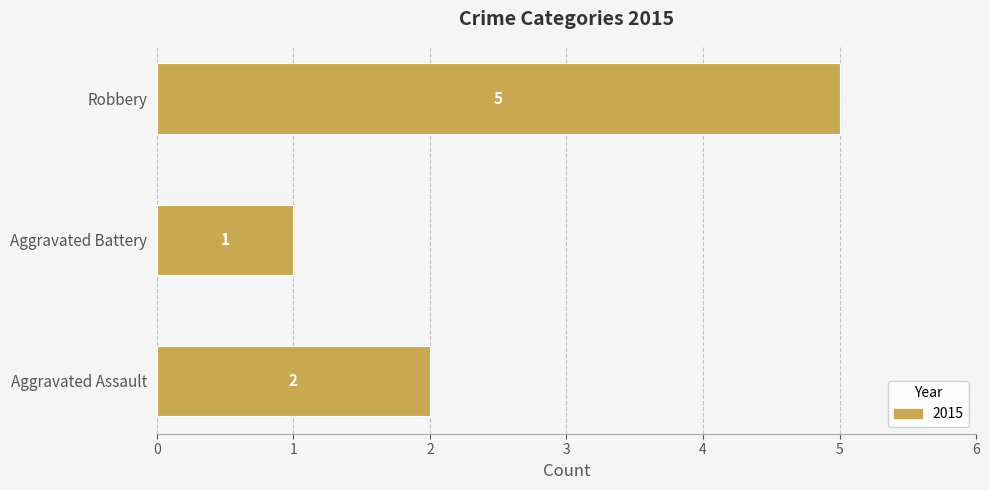

What is the change in value from Aggravated Assault to Aggravated Battery?

-1